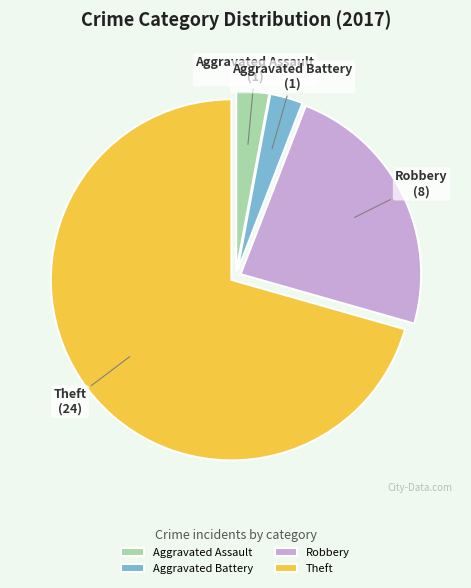

What is the ratio of the value at Aggravated Assault to the value at Aggravated Battery?

1.0